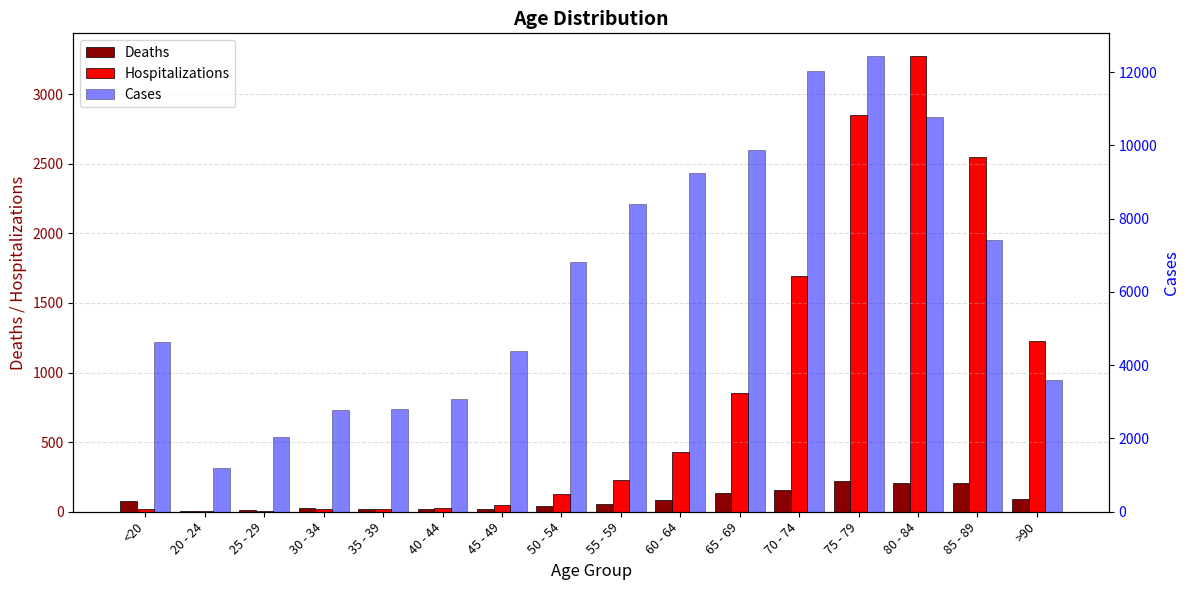

Is it true that Cases equals 6103 at >90?

False